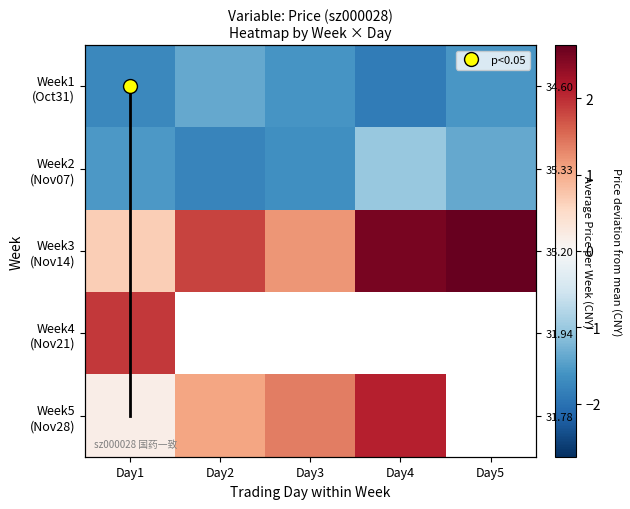

The value of Week1 (Oct31) at Day4 is -3.0. True or false?

False